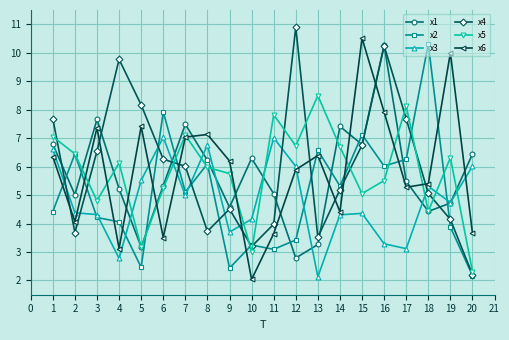

The value of x3 at 16 is 9.4. True or false?

False